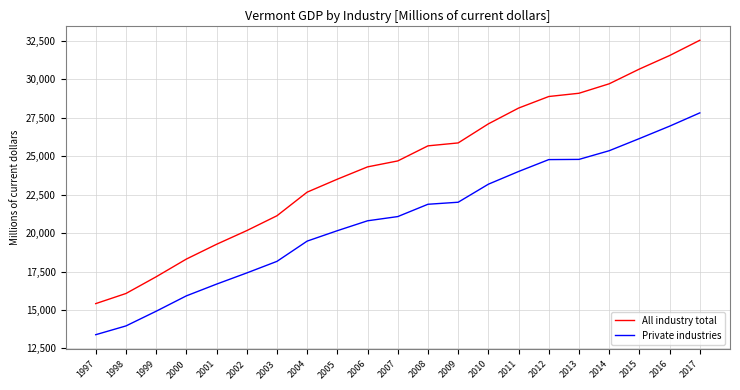

What is the difference between the Private industries values at 2000 and 2016?

11039.0